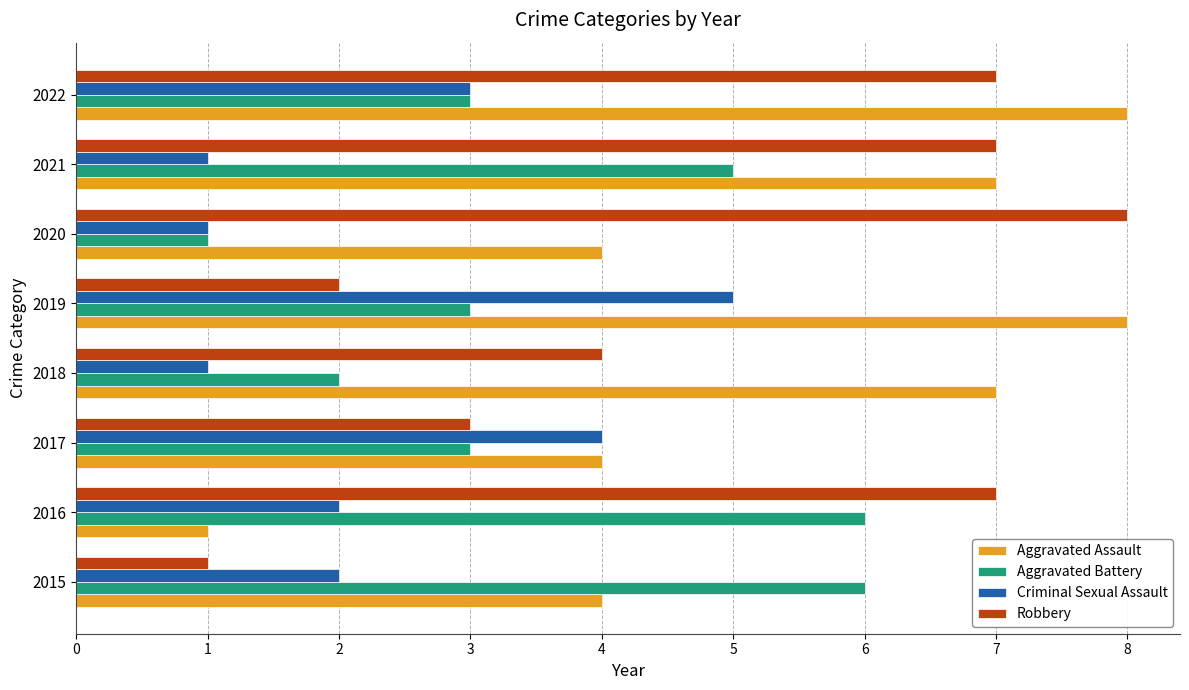

Count the number of categories in the chart.

8